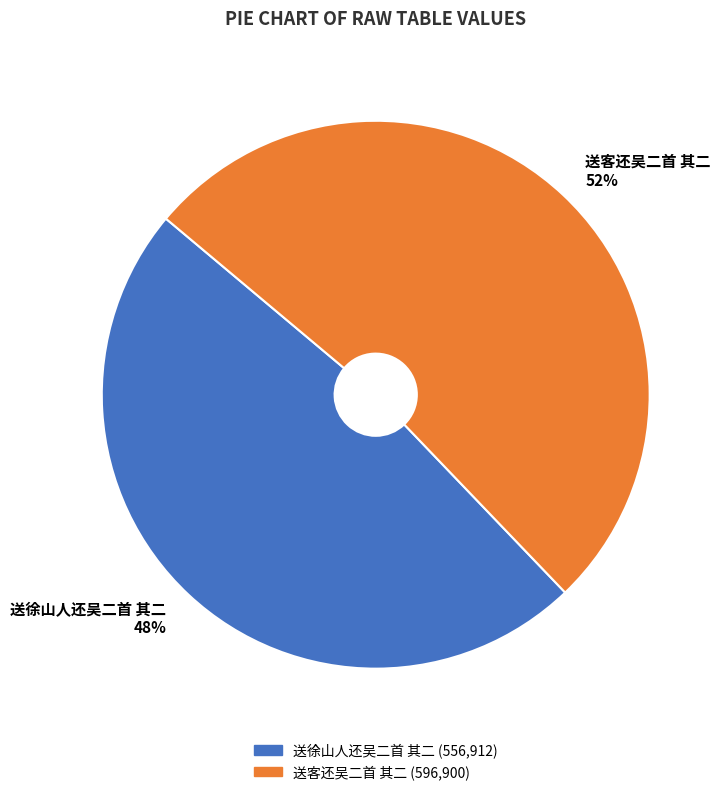

Which slice is the smallest?

送徐山人还吴二首 其二